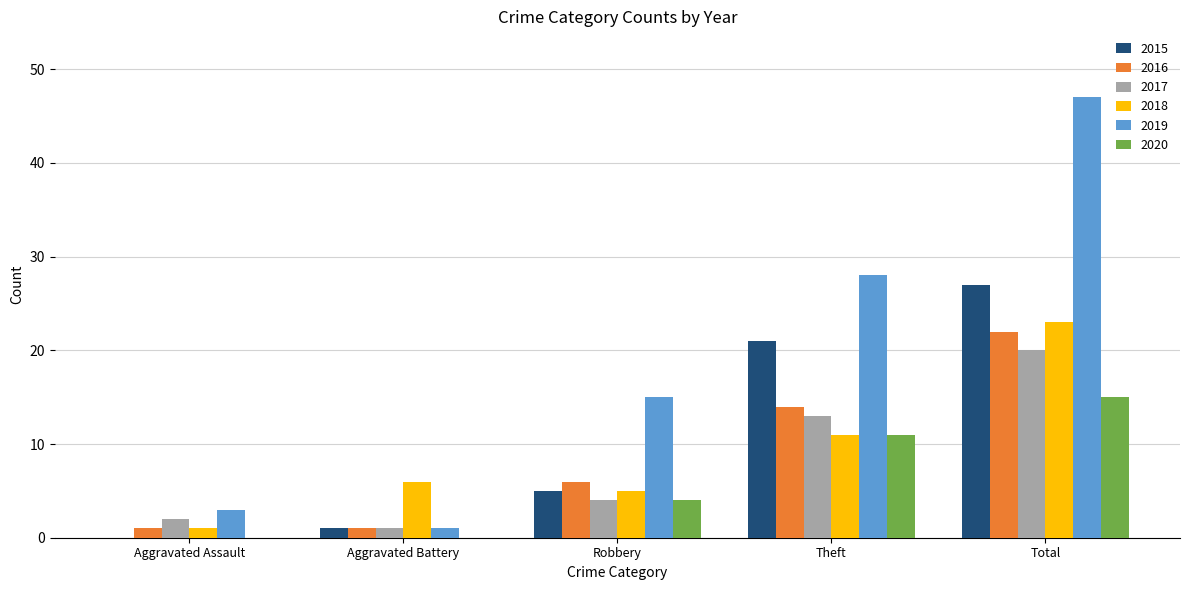

Is the value of 2017 at Robbery greater than the value of 2018 at Theft?

No